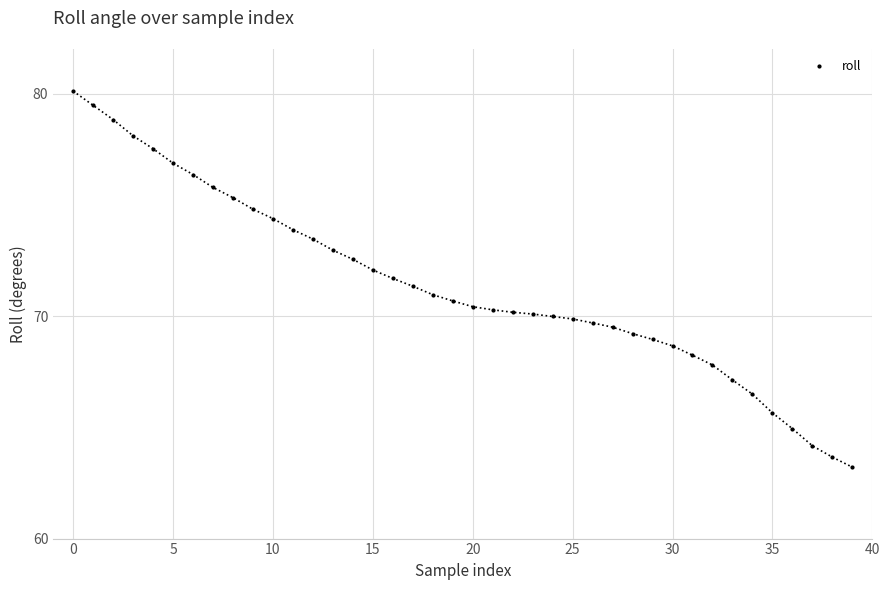

What is the maximum value shown in the chart?

80.1